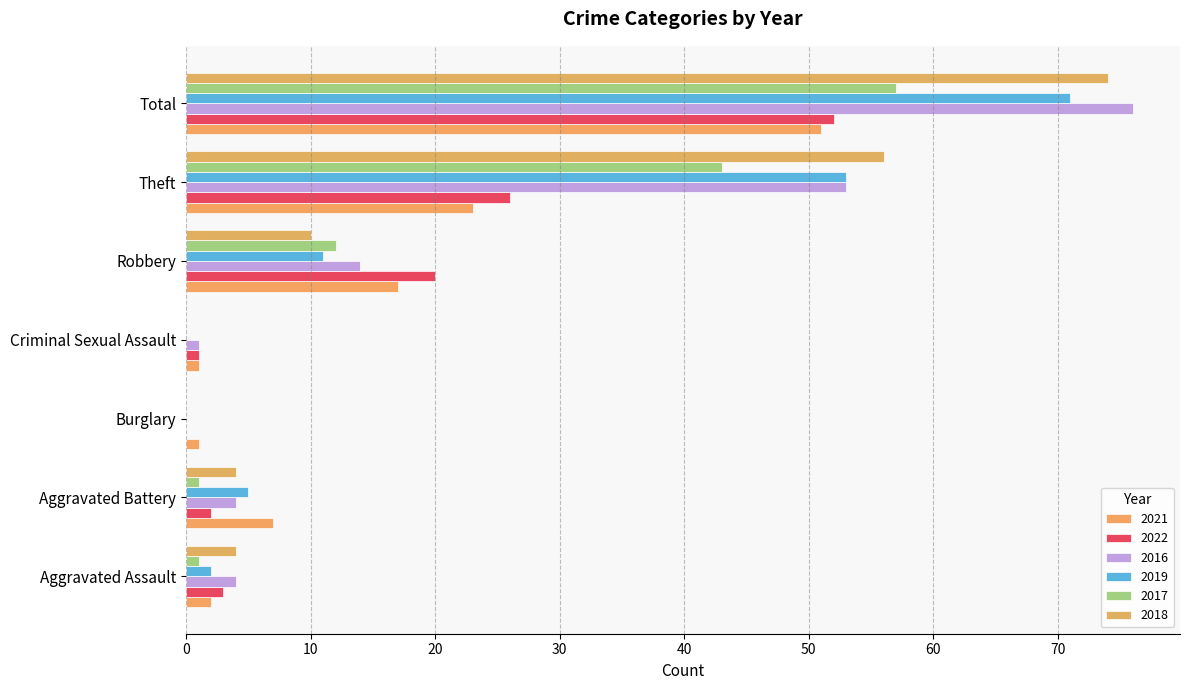

Reading left to right, list all the values displayed in this chart.

2021: Aggravated Assault=2	Aggravated Battery=7	Burglary=1	Criminal Sexual Assault=1	Robbery=17	Theft=23	Total=51
2022: Aggravated Assault=3	Aggravated Battery=2	Burglary=0	Criminal Sexual Assault=1	Robbery=20	Theft=26	Total=52
2016: Aggravated Assault=4	Aggravated Battery=4	Burglary=0	Criminal Sexual Assault=1	Robbery=14	Theft=53	Total=76
2019: Aggravated Assault=2	Aggravated Battery=5	Burglary=0	Criminal Sexual Assault=0	Robbery=11	Theft=53	Total=71
2017: Aggravated Assault=1	Aggravated Battery=1	Burglary=0	Criminal Sexual Assault=0	Robbery=12	Theft=43	Total=57
2018: Aggravated Assault=4	Aggravated Battery=4	Burglary=0	Criminal Sexual Assault=0	Robbery=10	Theft=56	Total=74